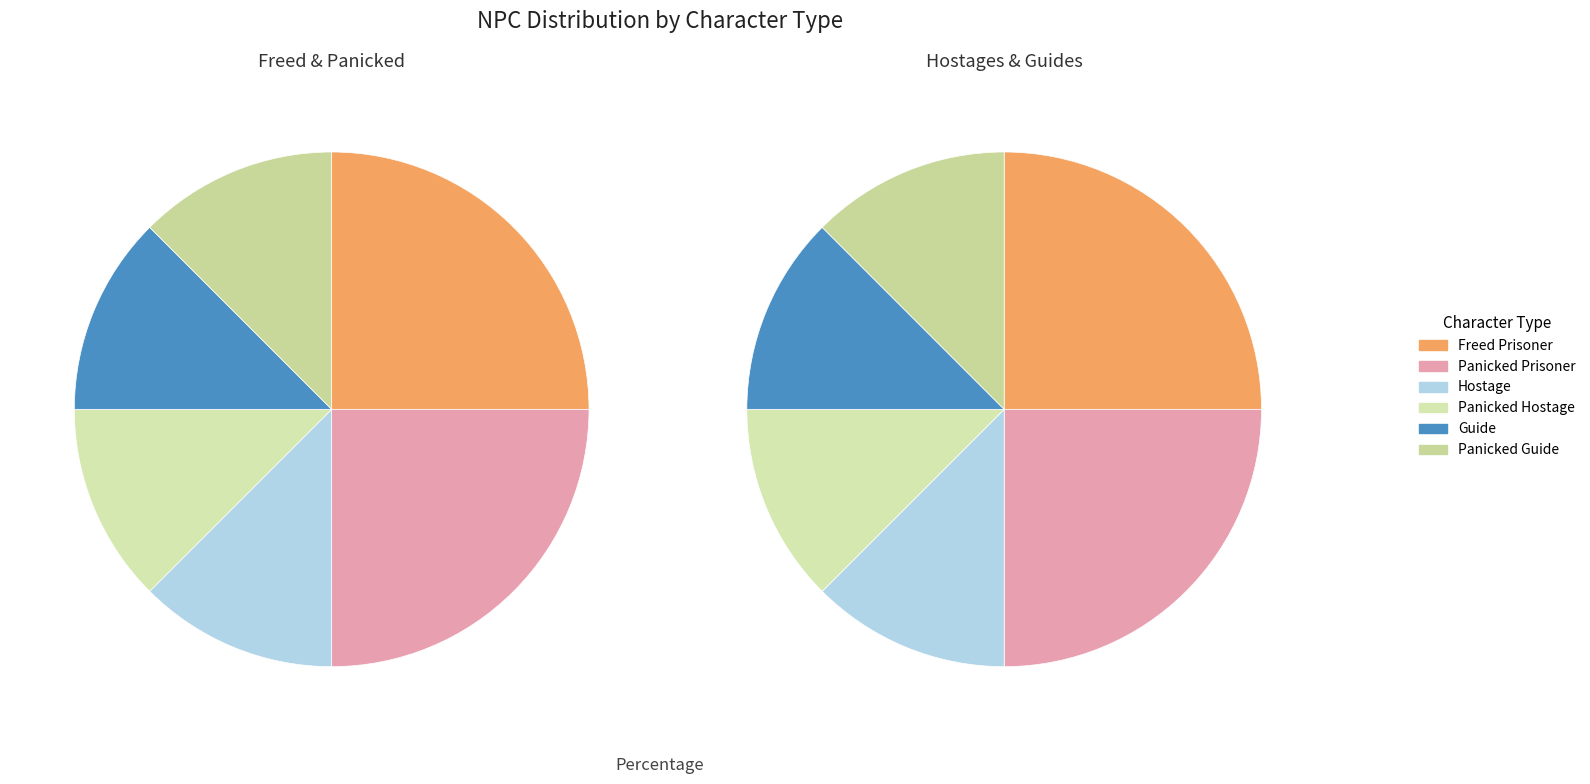

Does any single category account for the majority?

No